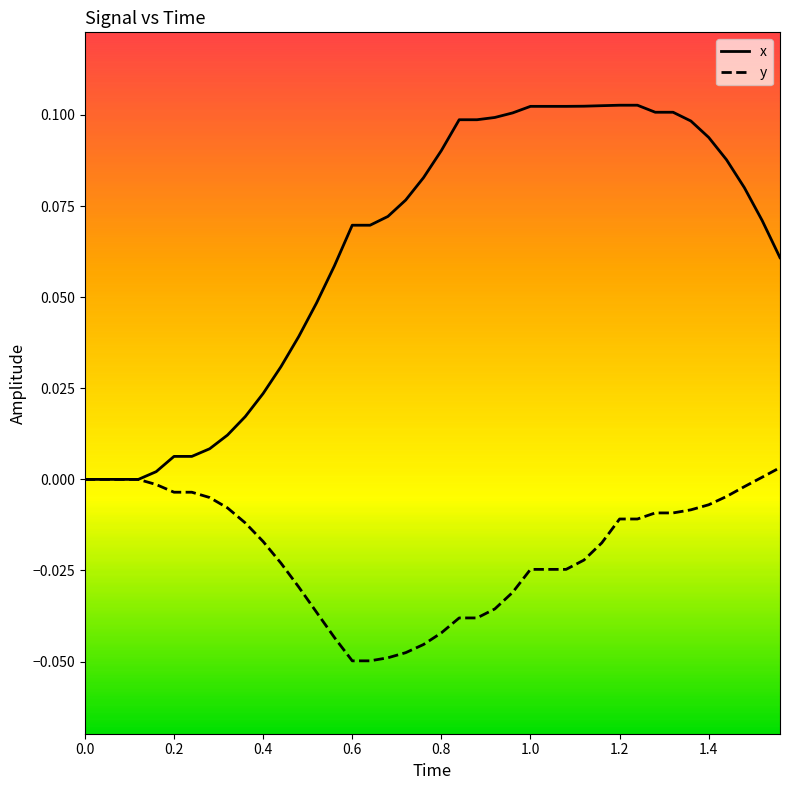

Which series has the widest spread of values?

x